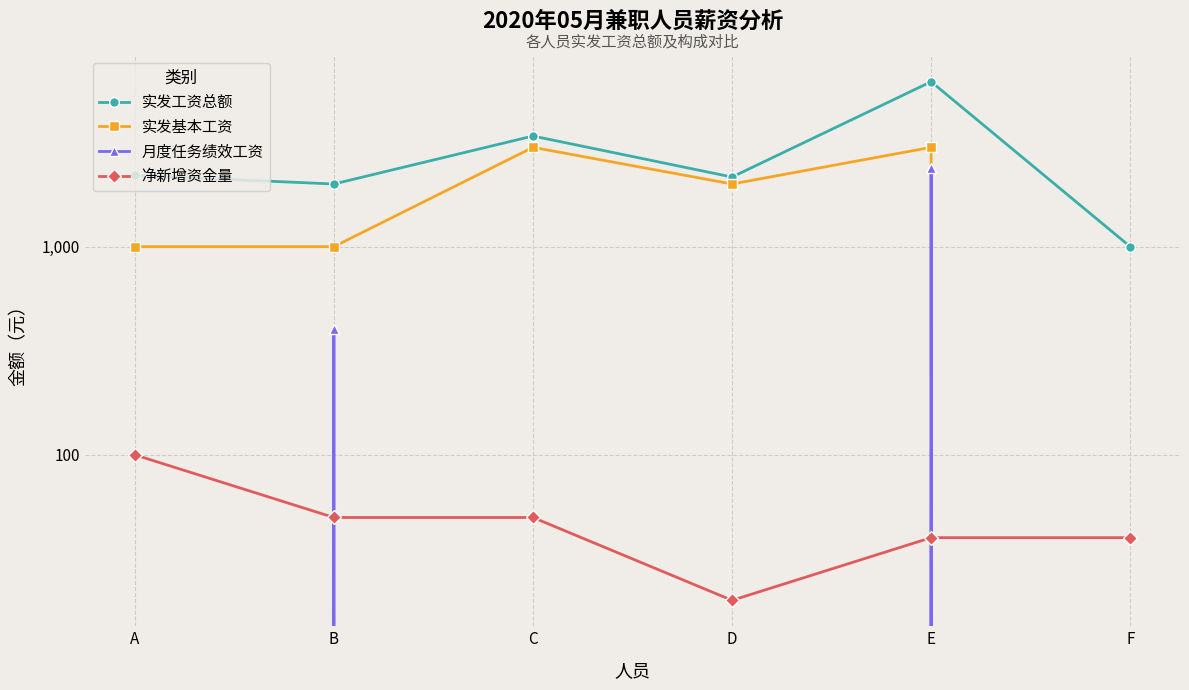

What are all the series names shown in the legend?

实发工资总额, 实发基本工资, 月度任务绩效工资, 净新增资金量